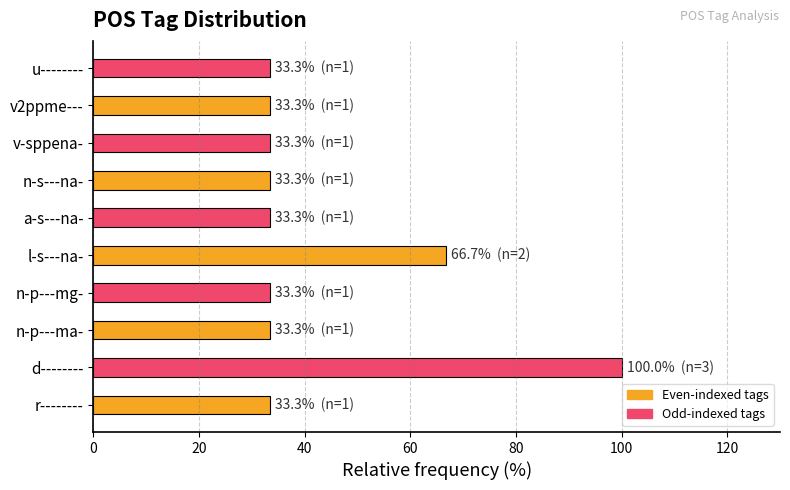

True or false: the data shows 116.0 at l-s---na-.

False